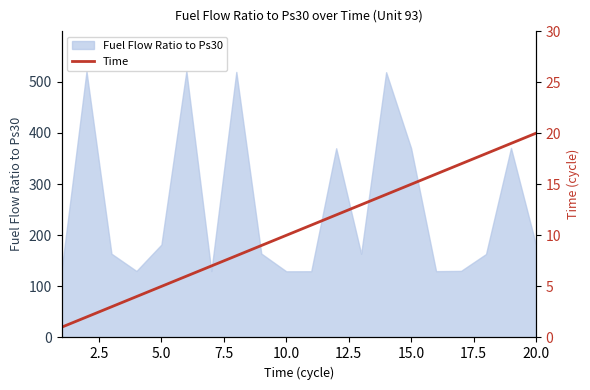

What is the maximum value for Fuel Flow Ratio to Ps30?

521.0